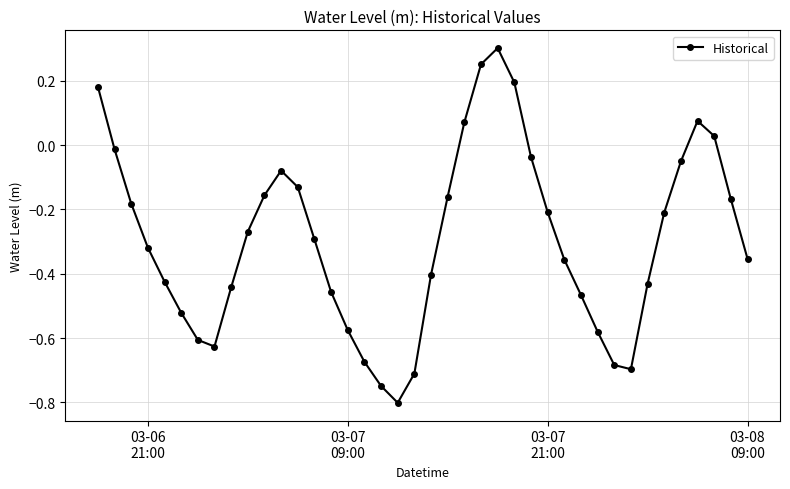

Does the chart have visible grid lines?

Yes